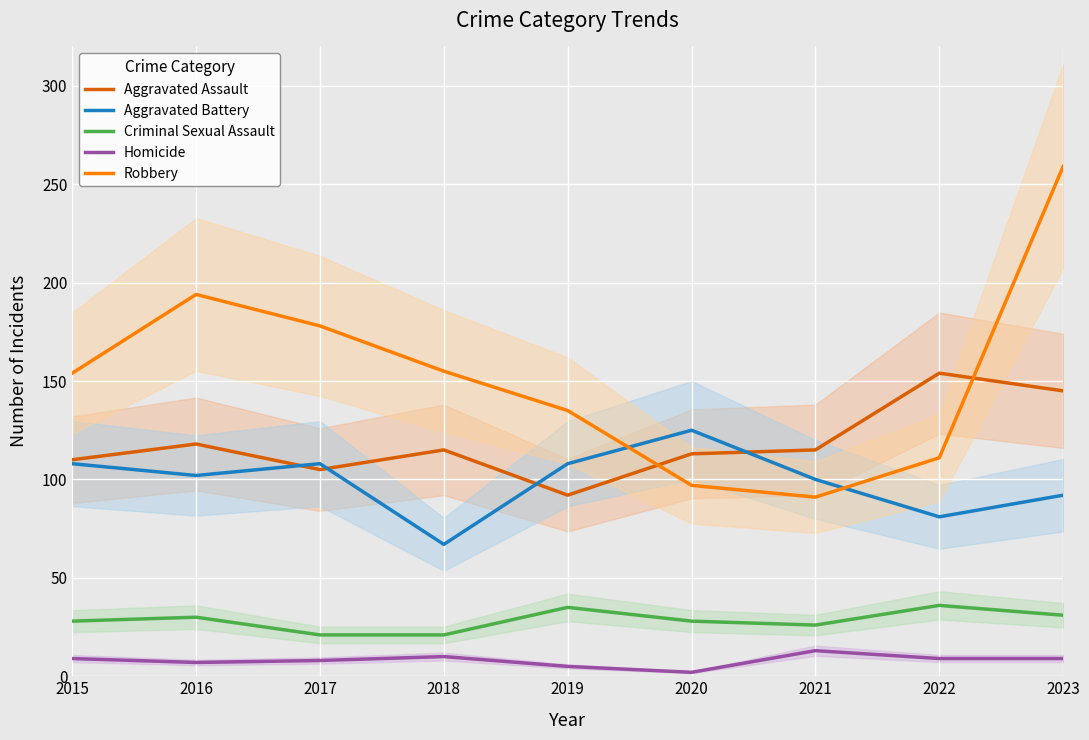

Where is the first local maximum for Homicide?

2018